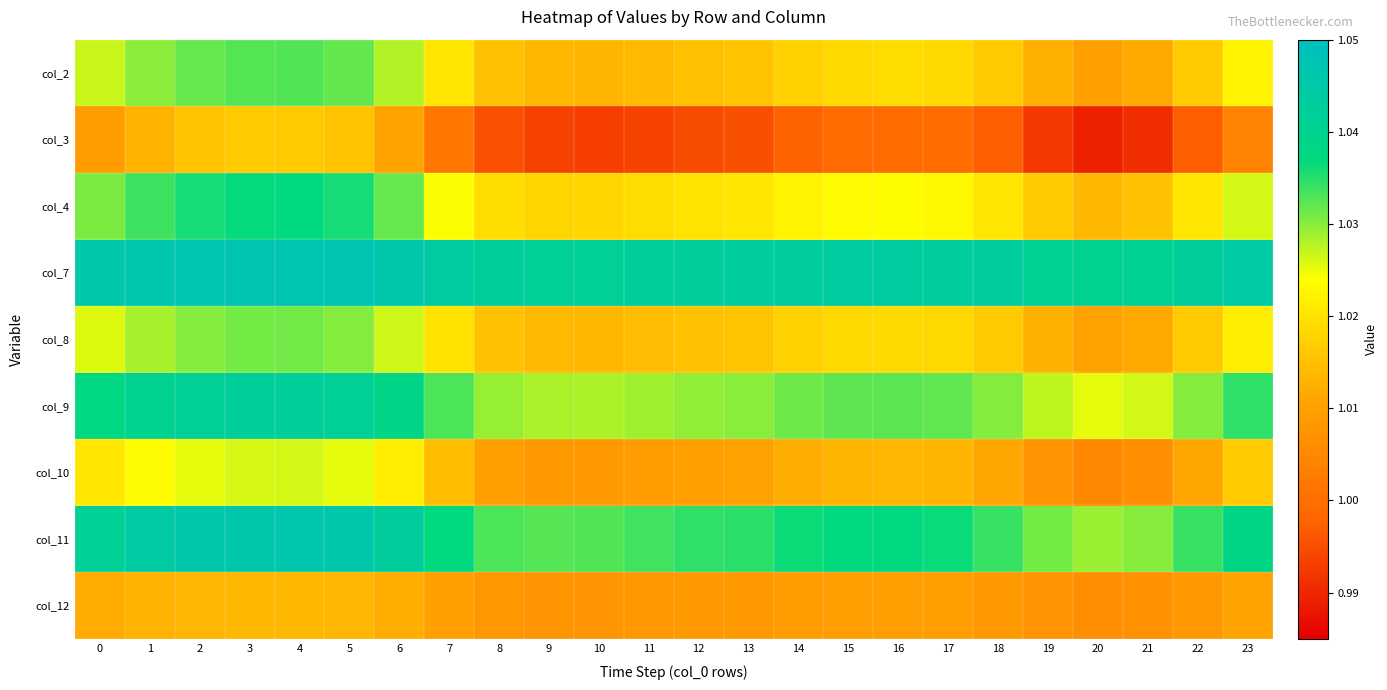

Reading left to right, transcribe all the data shown in this chart.

col_2: 0=1.0	1=1.0	2=1.0	3=1.0	4=1.0	5=1.0	6=1.0	7=1.0	8=1.0	9=1.0	10=1.0	11=1.0	12=1.0	13=1.0	14=1.0	15=1.0	16=1.0	17=1.0	18=1.0	19=1.0	20=1.0	21=1.0	22=1.0	23=1.0
col_3: 0=1.0	1=1.0	2=1.0	3=1.0	4=1.0	5=1.0	6=1.0	7=1.0	8=1.0	9=1.0	10=1.0	11=1.0	12=1.0	13=1.0	14=1.0	15=1.0	16=1.0	17=1.0	18=1.0	19=1.0	20=1.0	21=1.0	22=1.0	23=1.0
col_4: 0=1.0	1=1.0	2=1.0	3=1.0	4=1.0	5=1.0	6=1.0	7=1.0	8=1.0	9=1.0	10=1.0	11=1.0	12=1.0	13=1.0	14=1.0	15=1.0	16=1.0	17=1.0	18=1.0	19=1.0	20=1.0	21=1.0	22=1.0	23=1.0
col_7: 0=1.0	1=1.0	2=1.0	3=1.0	4=1.0	5=1.0	6=1.0	7=1.0	8=1.0	9=1.0	10=1.0	11=1.0	12=1.0	13=1.0	14=1.0	15=1.0	16=1.0	17=1.0	18=1.0	19=1.0	20=1.0	21=1.0	22=1.0	23=1.0
col_8: 0=1.0	1=1.0	2=1.0	3=1.0	4=1.0	5=1.0	6=1.0	7=1.0	8=1.0	9=1.0	10=1.0	11=1.0	12=1.0	13=1.0	14=1.0	15=1.0	16=1.0	17=1.0	18=1.0	19=1.0	20=1.0	21=1.0	22=1.0	23=1.0
col_9: 0=1.0	1=1.0	2=1.0	3=1.0	4=1.0	5=1.0	6=1.0	7=1.0	8=1.0	9=1.0	10=1.0	11=1.0	12=1.0	13=1.0	14=1.0	15=1.0	16=1.0	17=1.0	18=1.0	19=1.0	20=1.0	21=1.0	22=1.0	23=1.0
col_10: 0=1.0	1=1.0	2=1.0	3=1.0	4=1.0	5=1.0	6=1.0	7=1.0	8=1.0	9=1.0	10=1.0	11=1.0	12=1.0	13=1.0	14=1.0	15=1.0	16=1.0	17=1.0	18=1.0	19=1.0	20=1.0	21=1.0	22=1.0	23=1.0
col_11: 0=1.0	1=1.0	2=1.0	3=1.0	4=1.0	5=1.0	6=1.0	7=1.0	8=1.0	9=1.0	10=1.0	11=1.0	12=1.0	13=1.0	14=1.0	15=1.0	16=1.0	17=1.0	18=1.0	19=1.0	20=1.0	21=1.0	22=1.0	23=1.0
col_12: 0=1.0	1=1.0	2=1.0	3=1.0	4=1.0	5=1.0	6=1.0	7=1.0	8=1.0	9=1.0	10=1.0	11=1.0	12=1.0	13=1.0	14=1.0	15=1.0	16=1.0	17=1.0	18=1.0	19=1.0	20=1.0	21=1.0	22=1.0	23=1.0